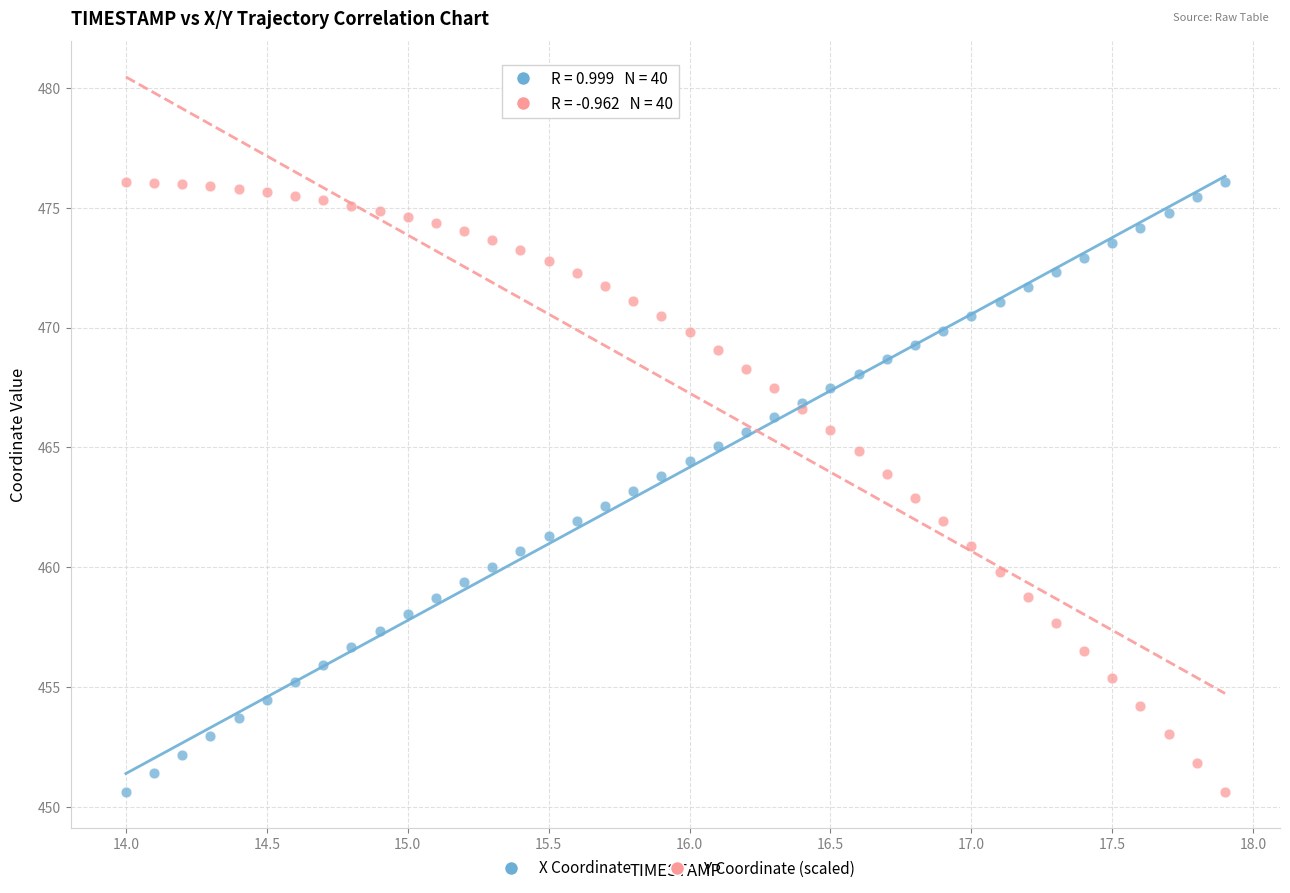

What is the X range (max minus min) for the scatter plot?

3.9